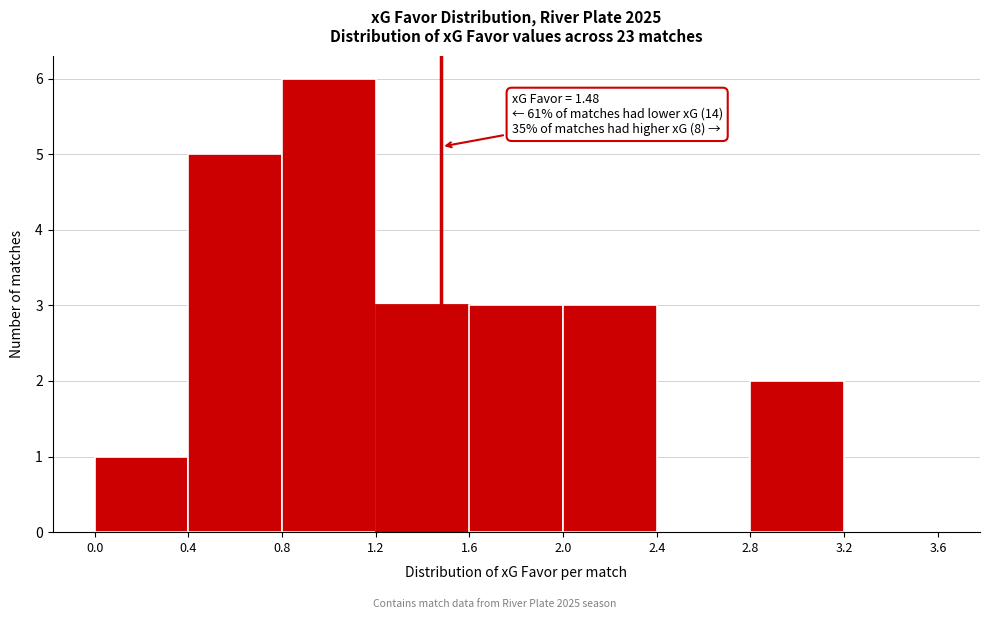

Over which range of the x-axis is the bar tallest?

0.8 to 1.2